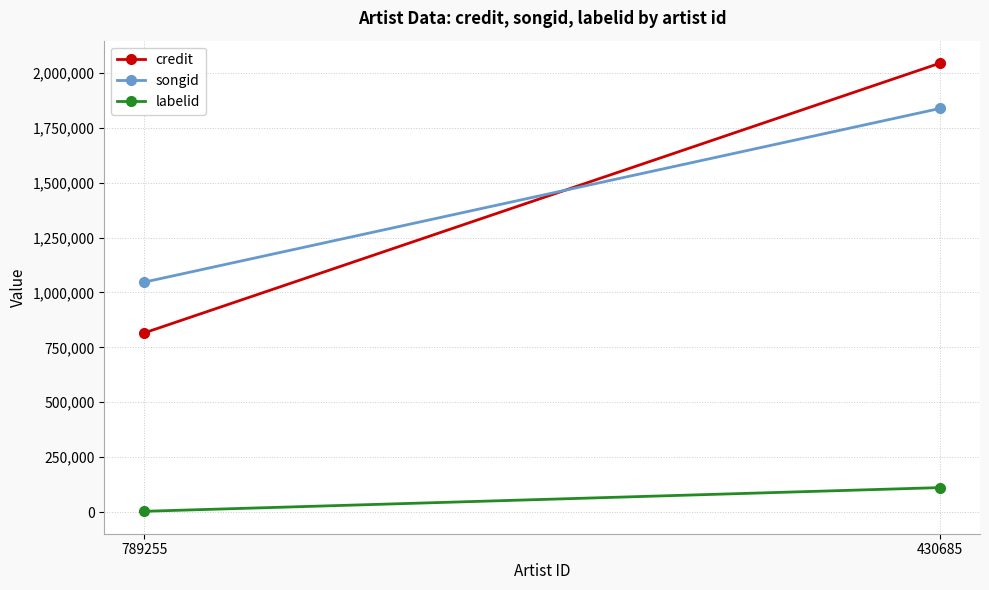

What is the sum of all credit values?

2860335